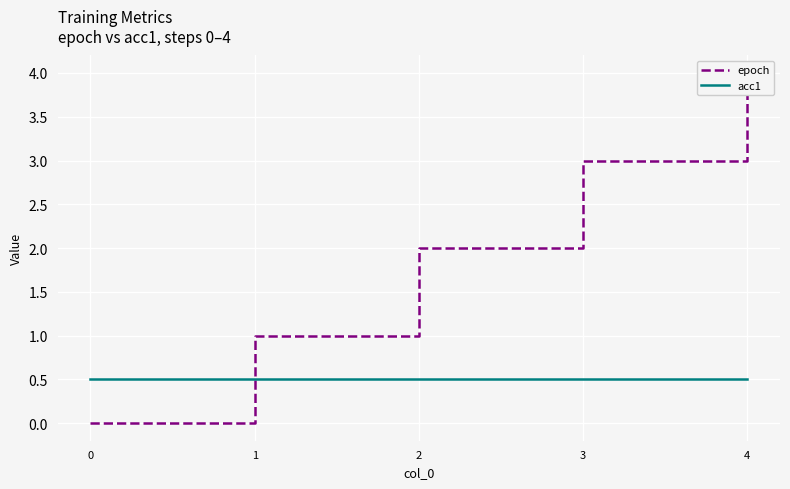

What is the total value across all series at 2?

2.5